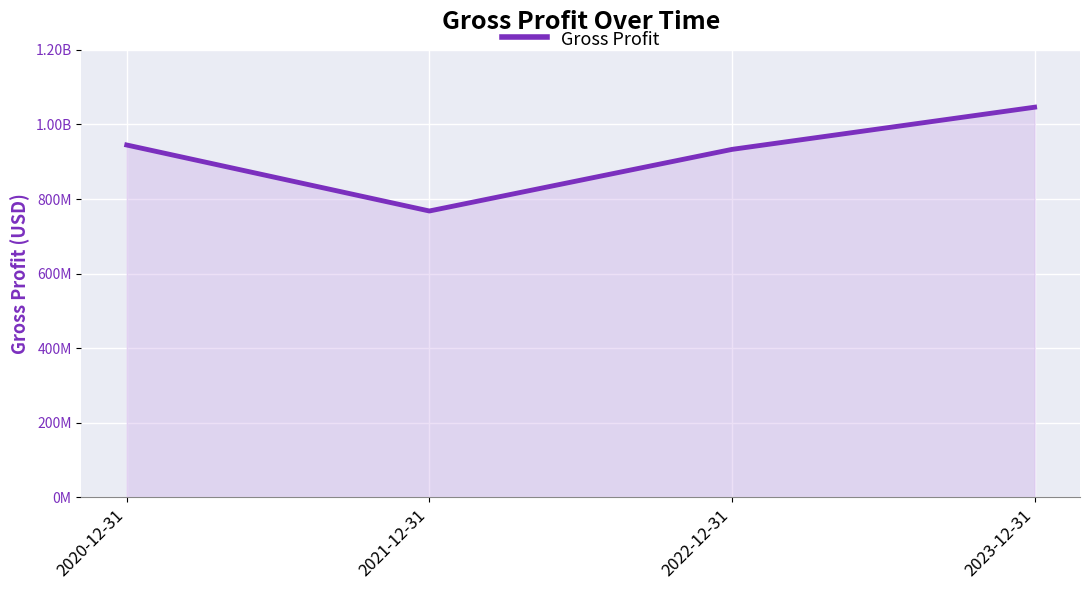

Which has a higher value, 2021-12-31 or 2023-12-31?

2023-12-31